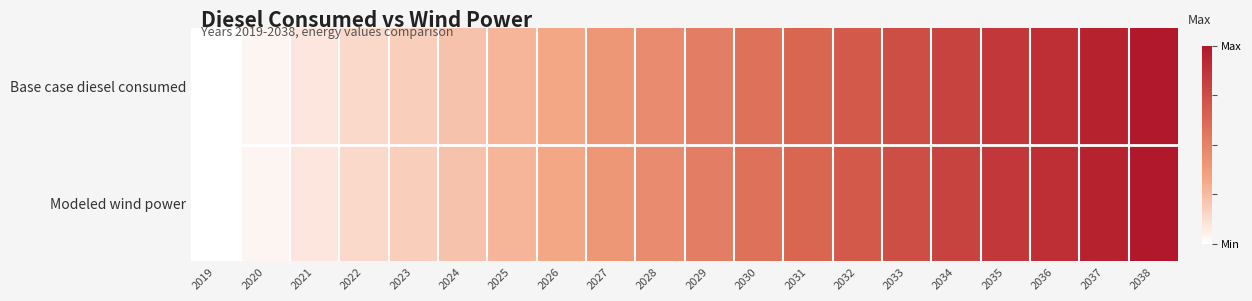

At how many categories does at least one series exceed 0?

19